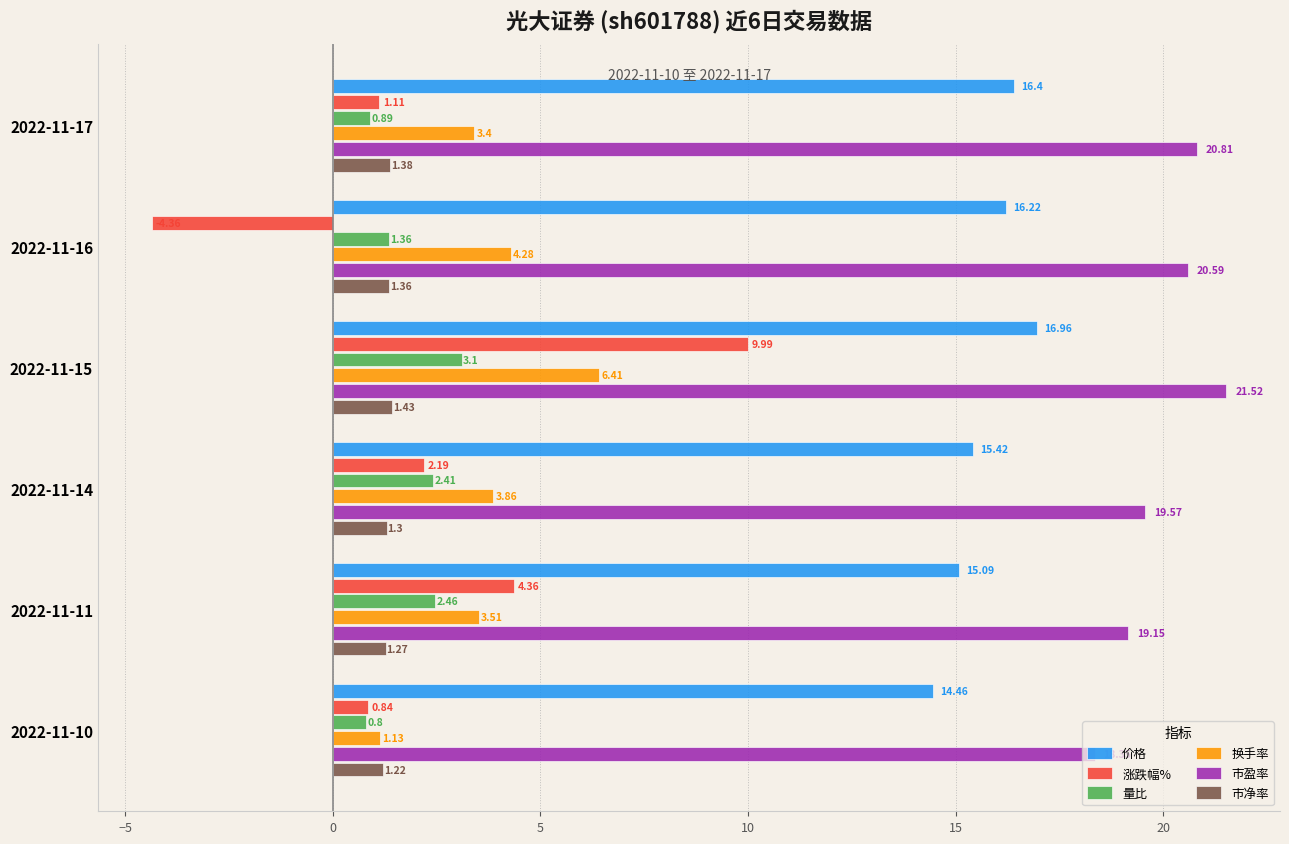

What is the total value across all series at 2022-11-17?

44.0